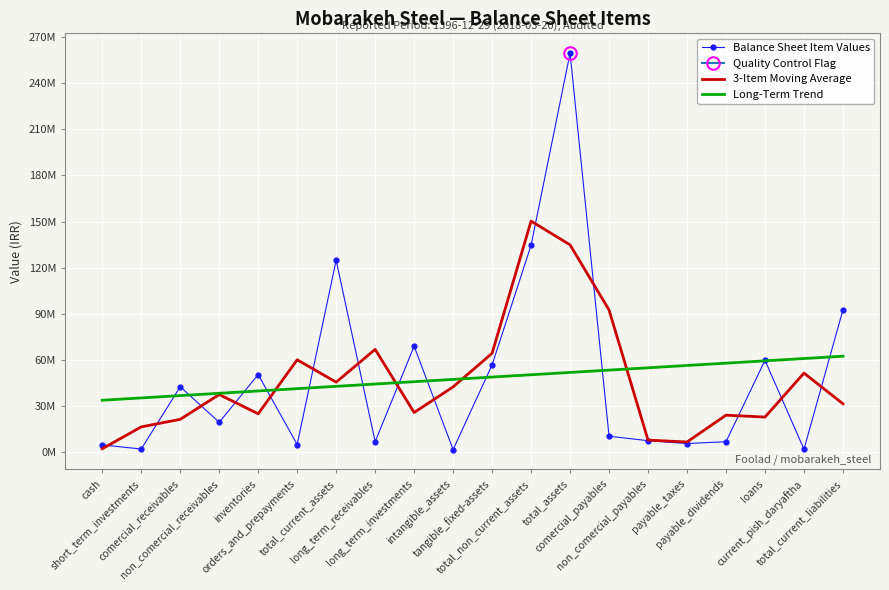

Between total_assets and orders_and_prepayments, which is larger?

total_assets